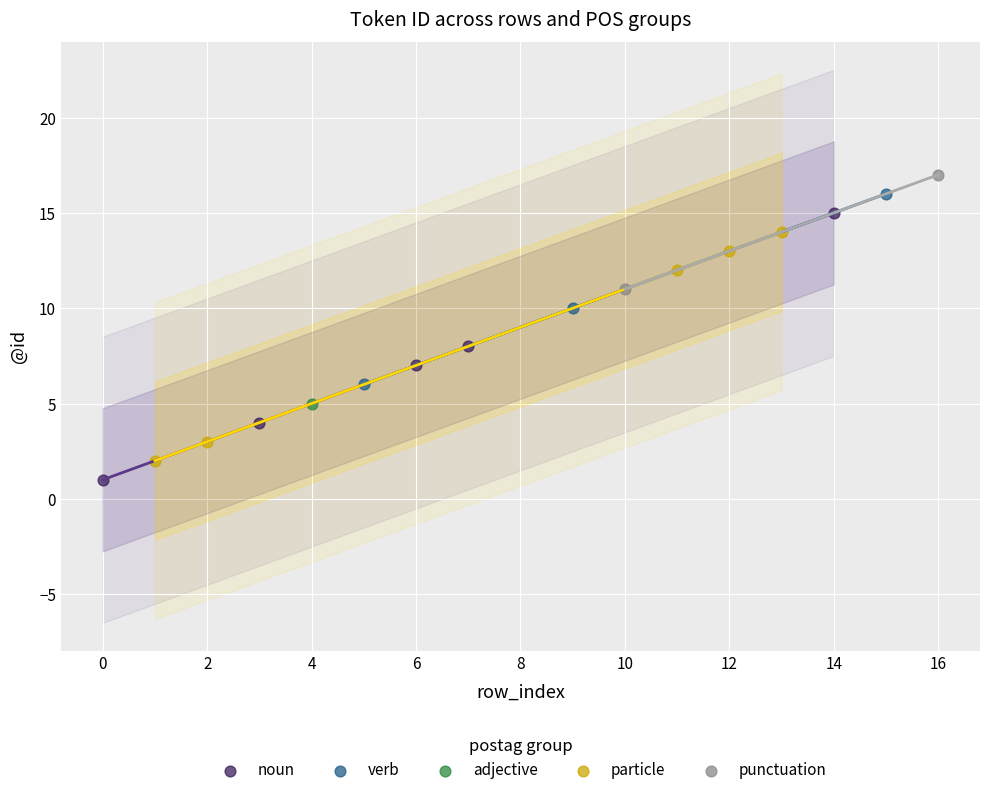

Which series contains the highest Y value?

punctuation